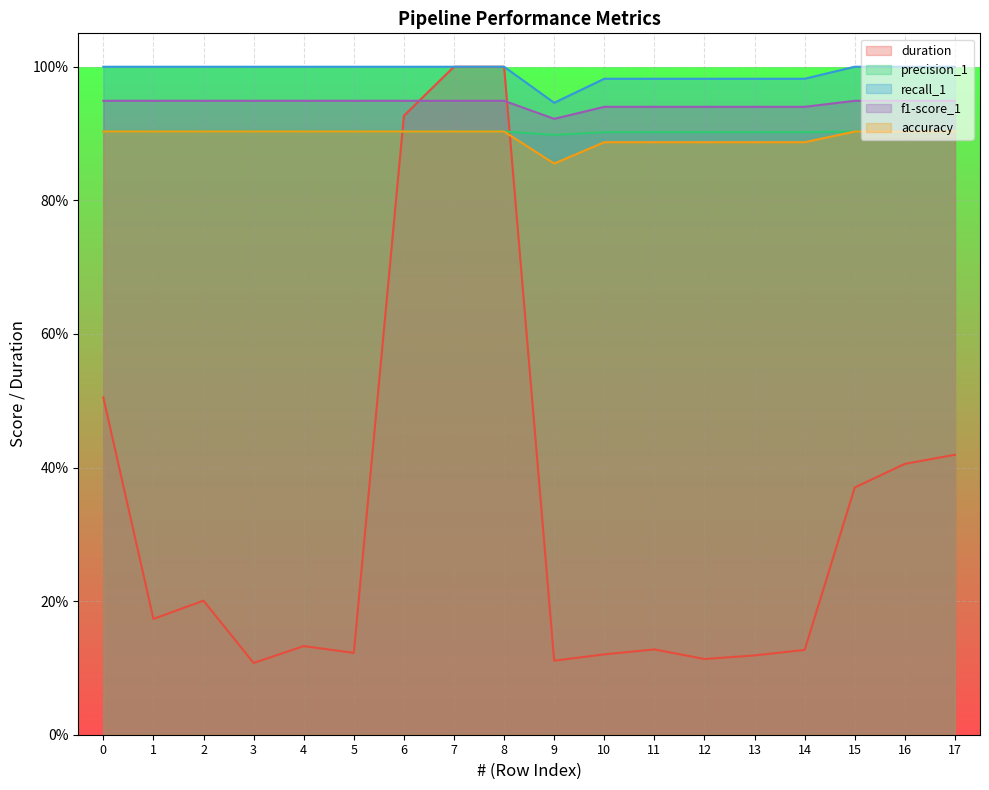

Where is the first local minimum for accuracy?

9